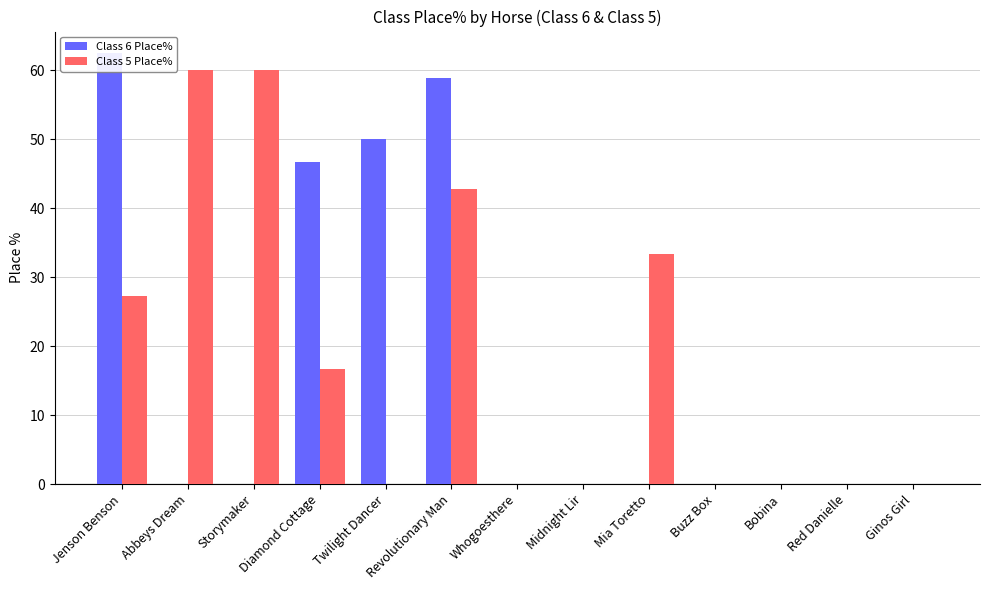

Reading right to left, what are all the values shown in this chart?

Class 6 Place%: 0.0	0.0	0.0	0.0	0.0	0.0	0.0	58.8	50.0	46.7	0.0	0.0	62.5
Class 5 Place%: 0.0	0.0	0.0	0.0	33.3	0.0	0.0	42.9	0.0	16.7	60.0	60.0	27.3